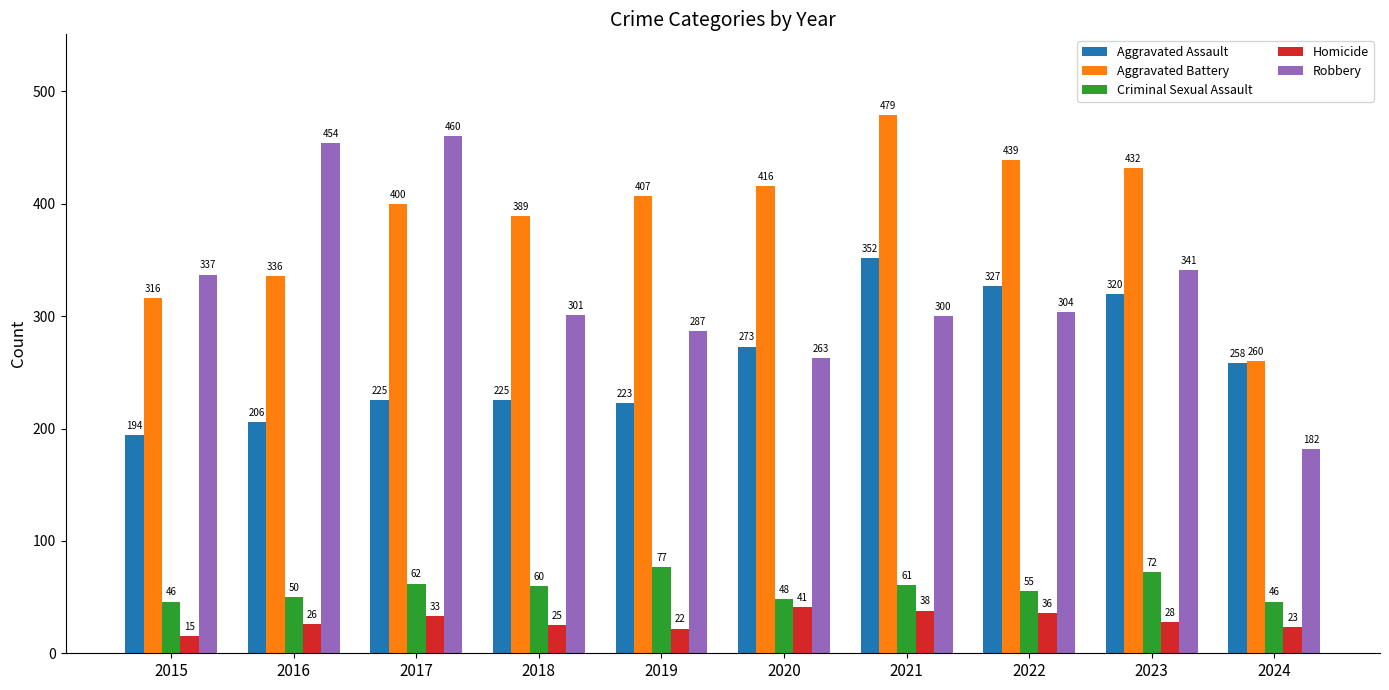

What is the total value across all series at 2020?

1041